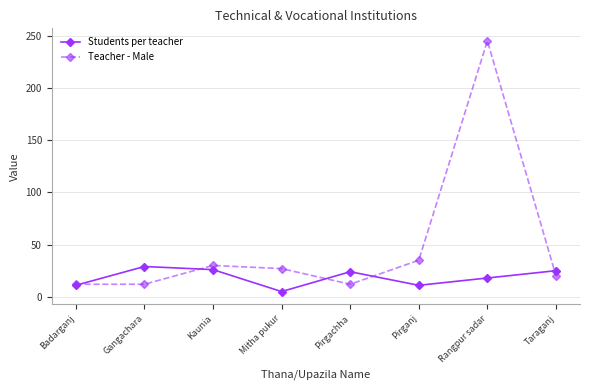

True or false: Students per teacher has more than 0 points higher than both neighbors.

True